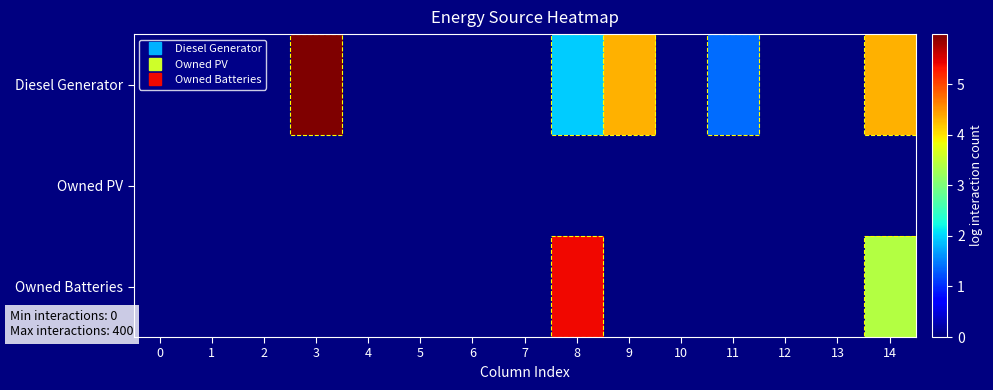

Reading right to left, transcribe all the data shown in this chart.

row_0: 4.3	0.0	0.0	1.4	0.0	4.3	1.9	0.0	0.0	0.0	0.0	6.0	0.0	0.0	0.0
row_1: 0.0	0.0	0.0	0.0	0.0	0.0	0.0	0.0	0.0	0.0	0.0	0.0	0.0	0.0	0.0
row_2: 3.4	0.0	0.0	0.0	0.0	0.0	5.4	0.0	0.0	0.0	0.0	0.0	0.0	0.0	0.0